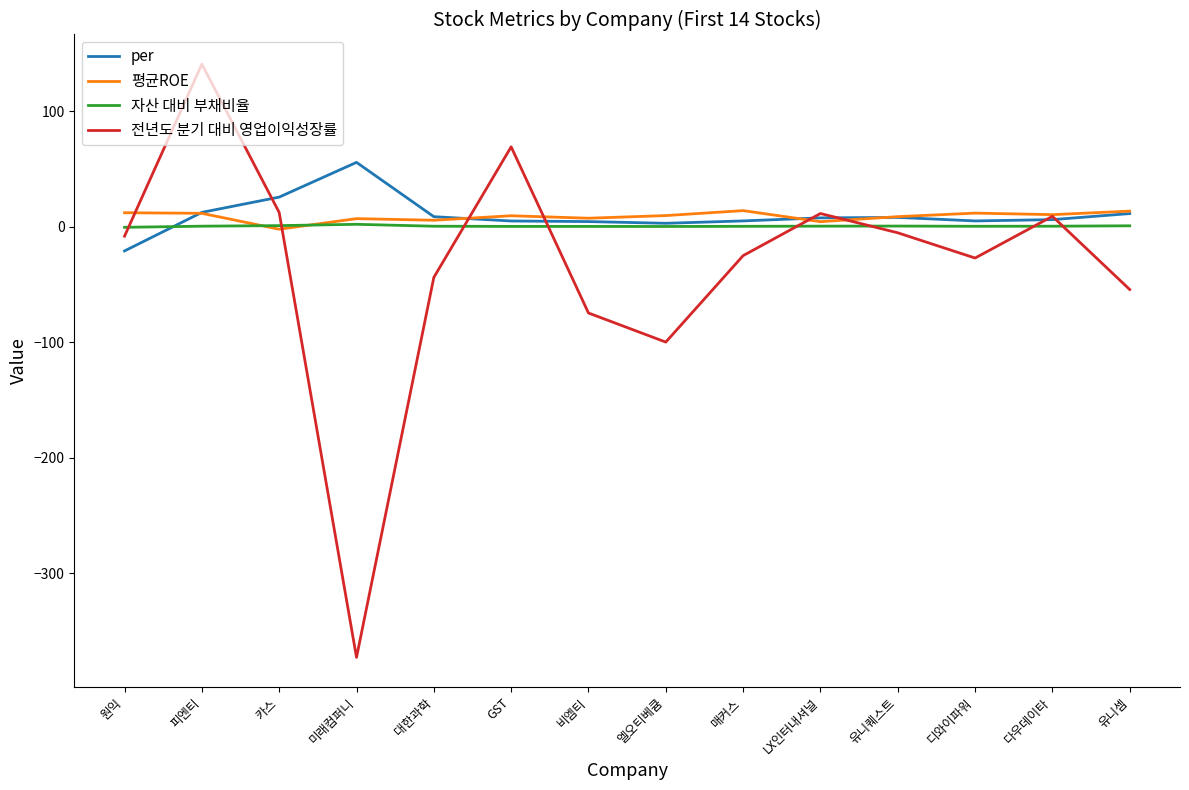

At which category is the sum across all series the highest?

피엔티